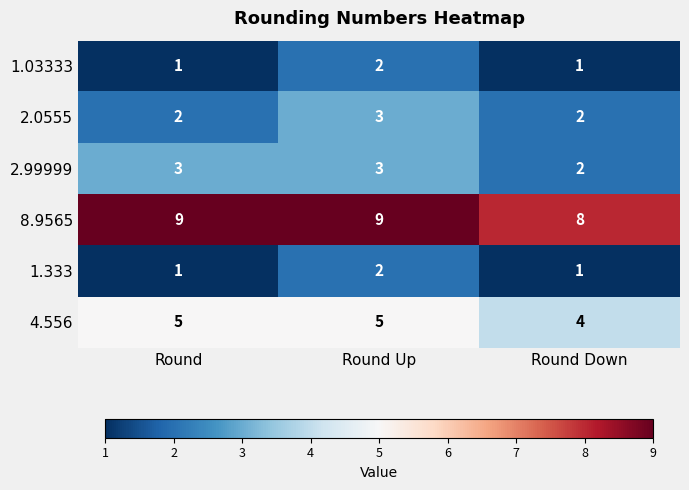

What is the greatest value displayed?

9